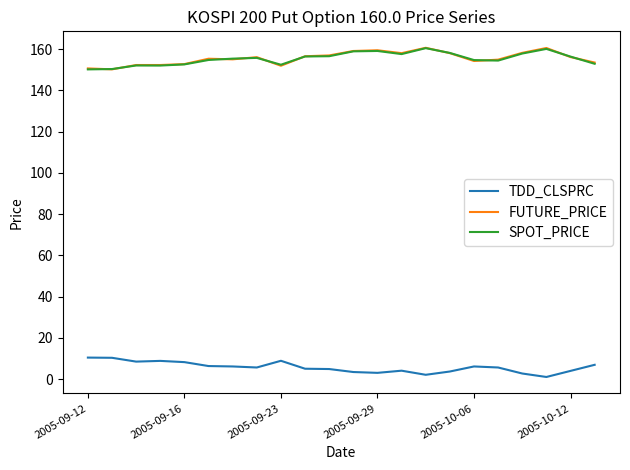

What is the highest value of the SPOT_PRICE series?

160.4